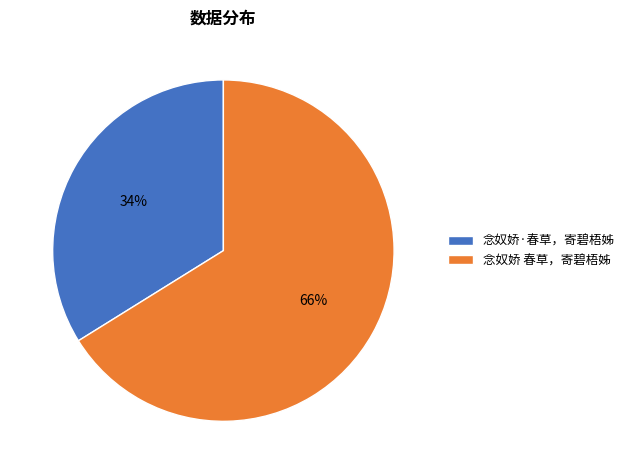

Combined, do 念奴娇·春草，寄碧梧姊 and 念奴娇 春草，寄碧梧姊 account for over 50%?

Yes